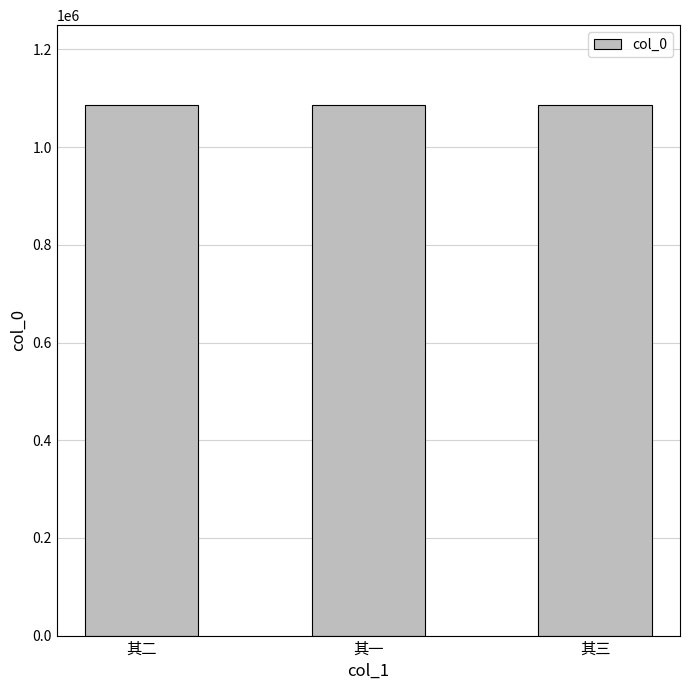

What is the difference between the maximum and minimum values?

2